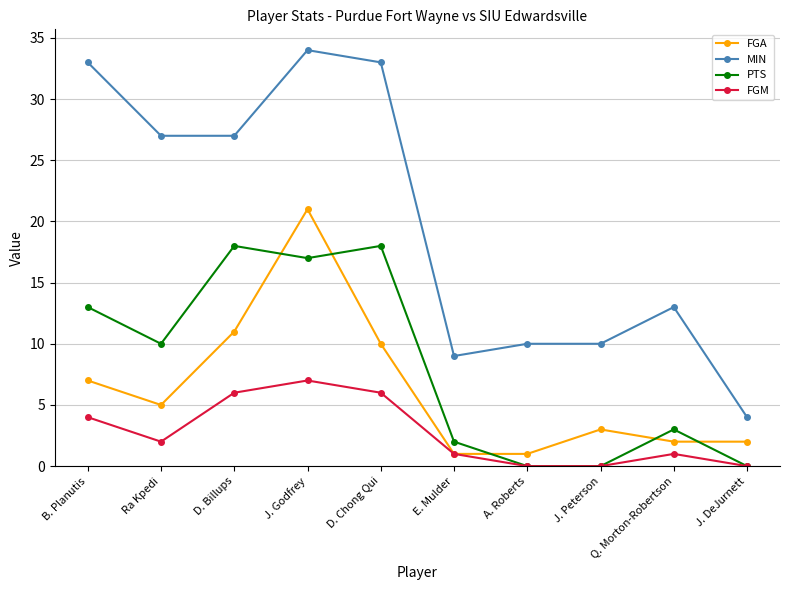

Rank the series by their maximum value, from lowest to highest.

FGM, PTS, FGA, MIN